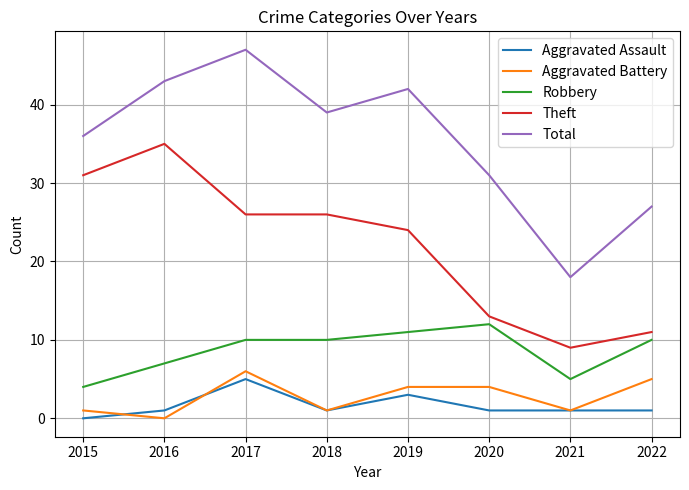

True or false: Total and Theft cross at least once.

False